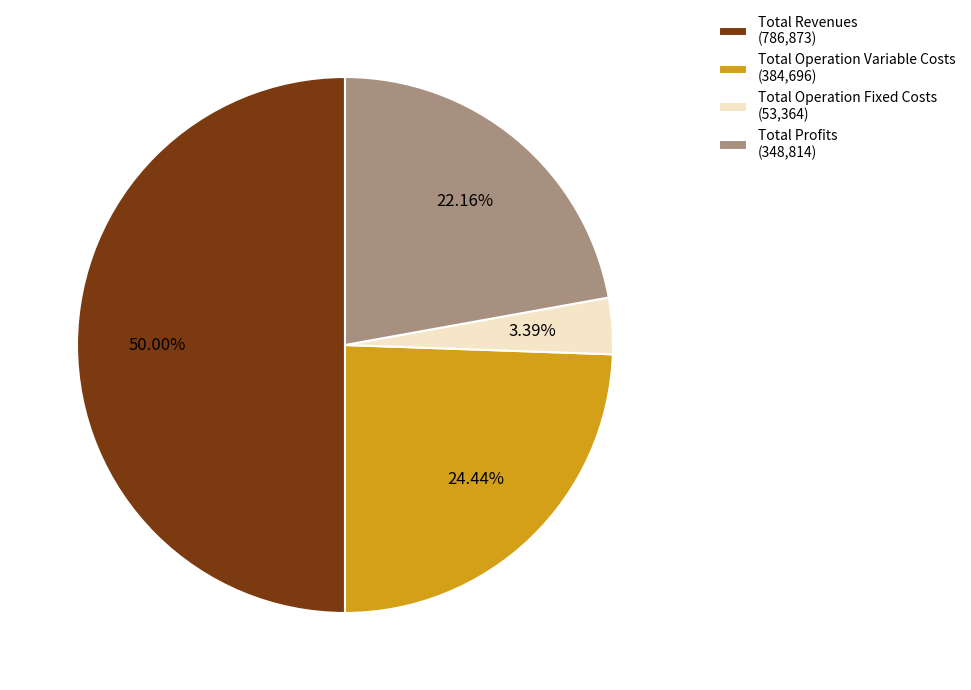

How many segments does this pie chart have?

4